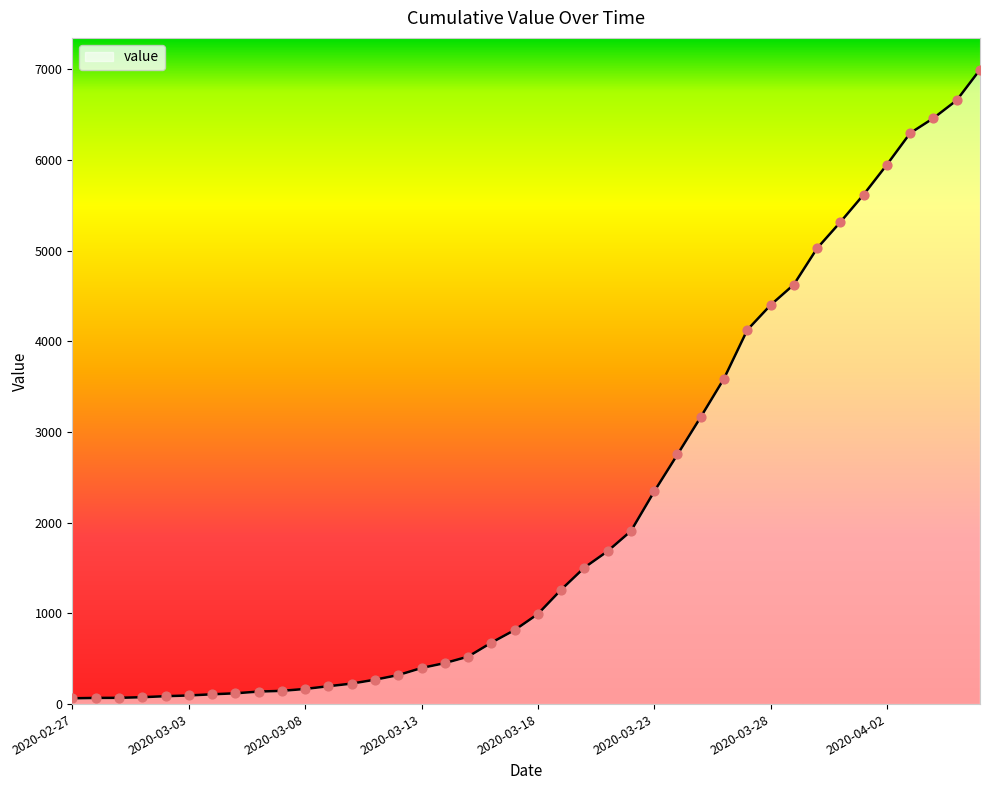

What is the change in value from 2020-03-27 to 2020-04-01?

+1492